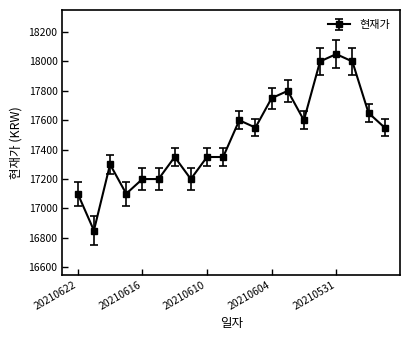

What is the maximum value shown in the chart?

18050